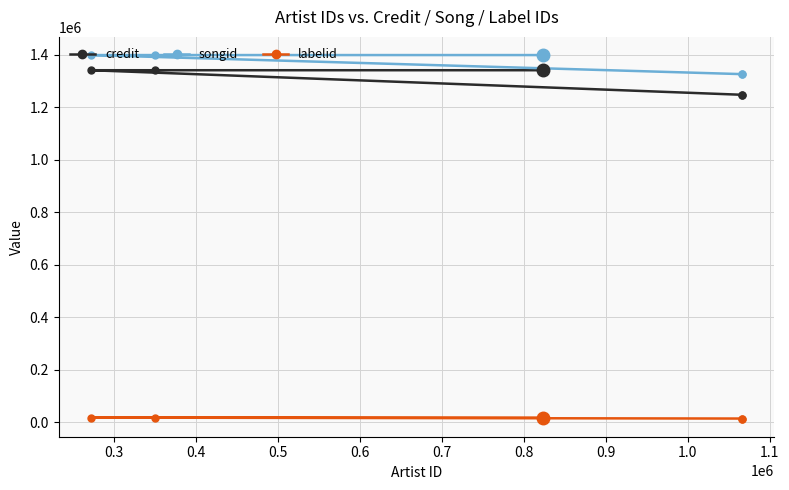

Which series has the largest range (max minus min)?

credit